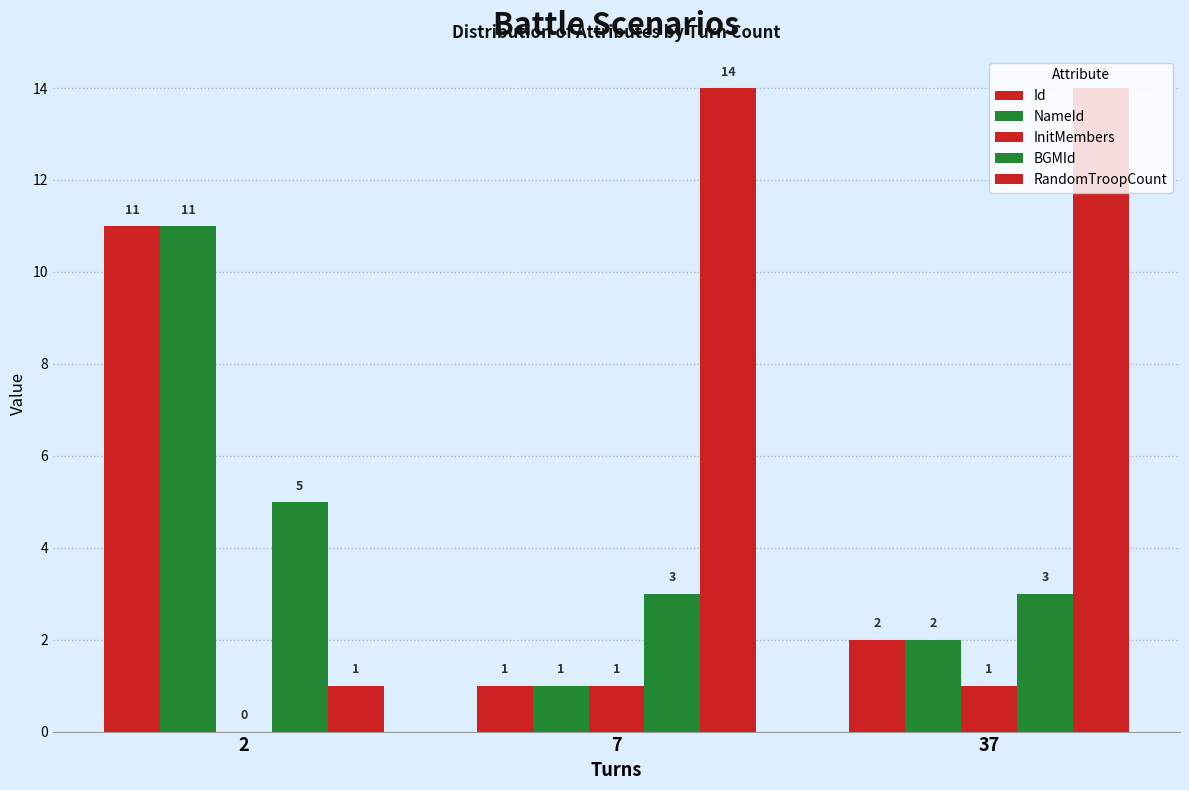

Reading right to left, list all the values displayed in this chart.

Id: 37=2	7=1	2=11
NameId: 37=2	7=1	2=11
InitMembers: 37=1	7=1	2=0
BGMId: 37=3	7=3	2=5
RandomTroopCount: 37=14	7=14	2=1